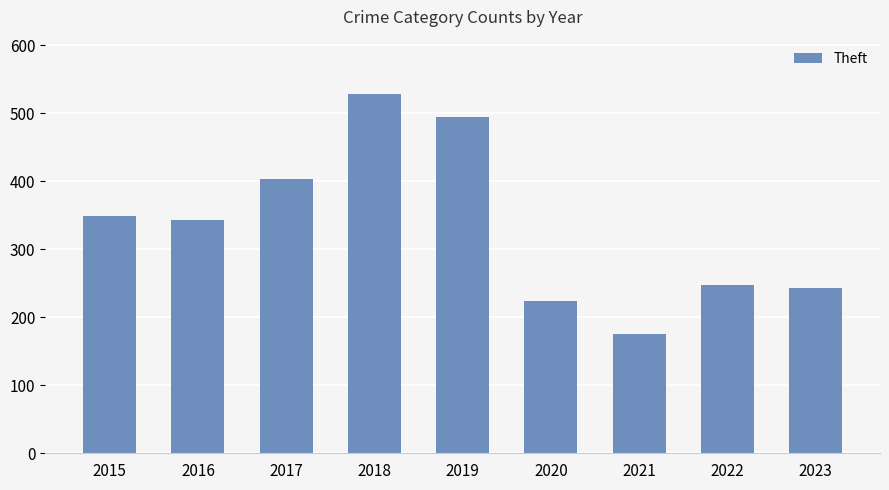

Does the chart contain any negative values?

No